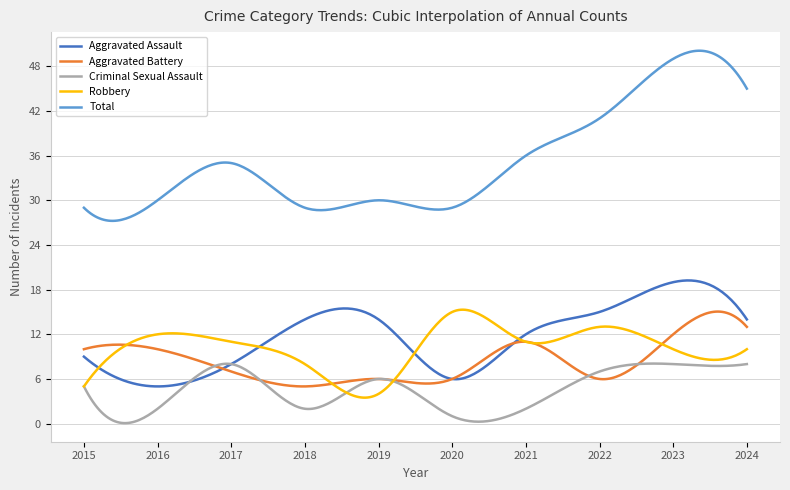

What is the highest value of the Aggravated Assault series?

19.2